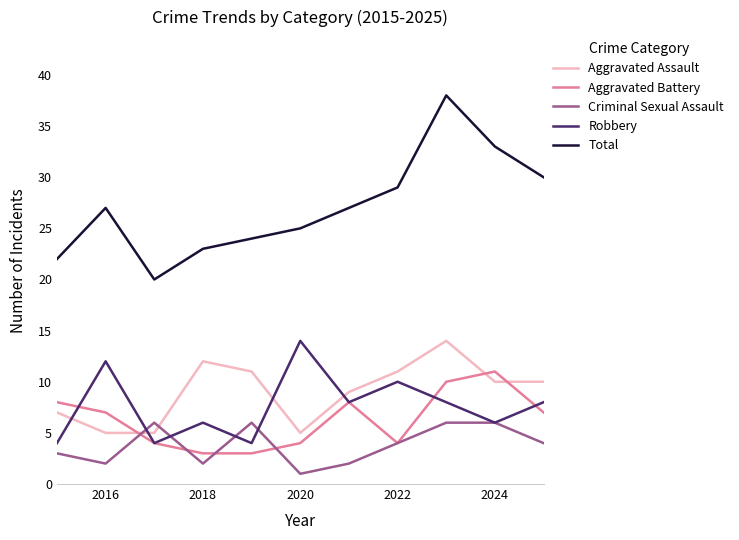

What is the lowest value of the Aggravated Battery series?

3